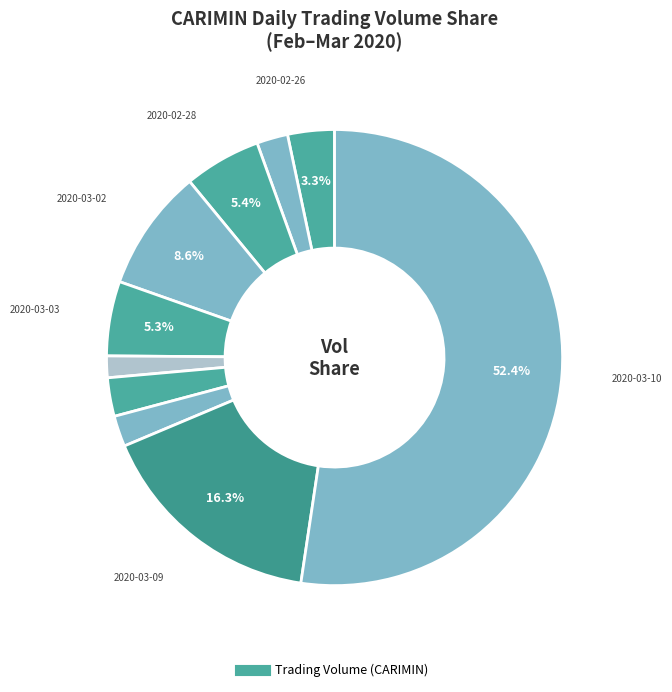

Which slice is the smallest?

2020-03-04